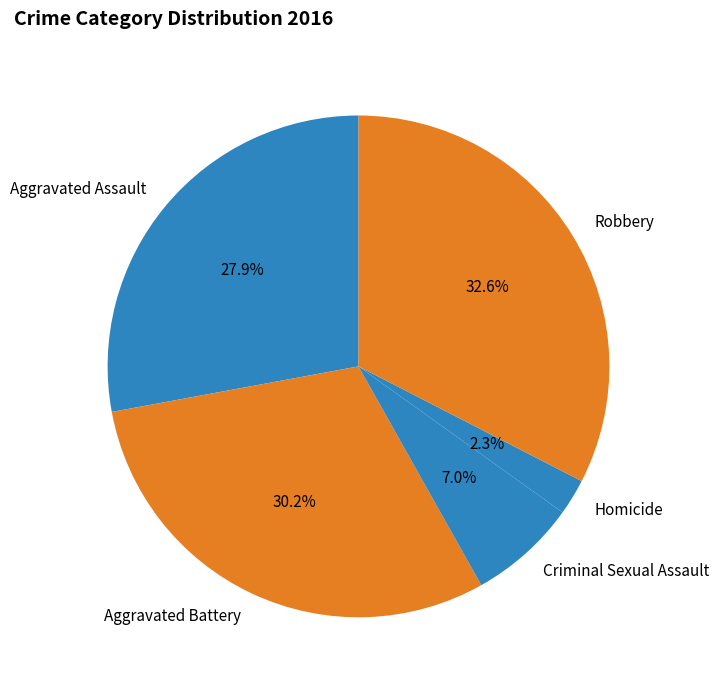

What percentage is the Aggravated Assault slice, to the nearest percent?

28%